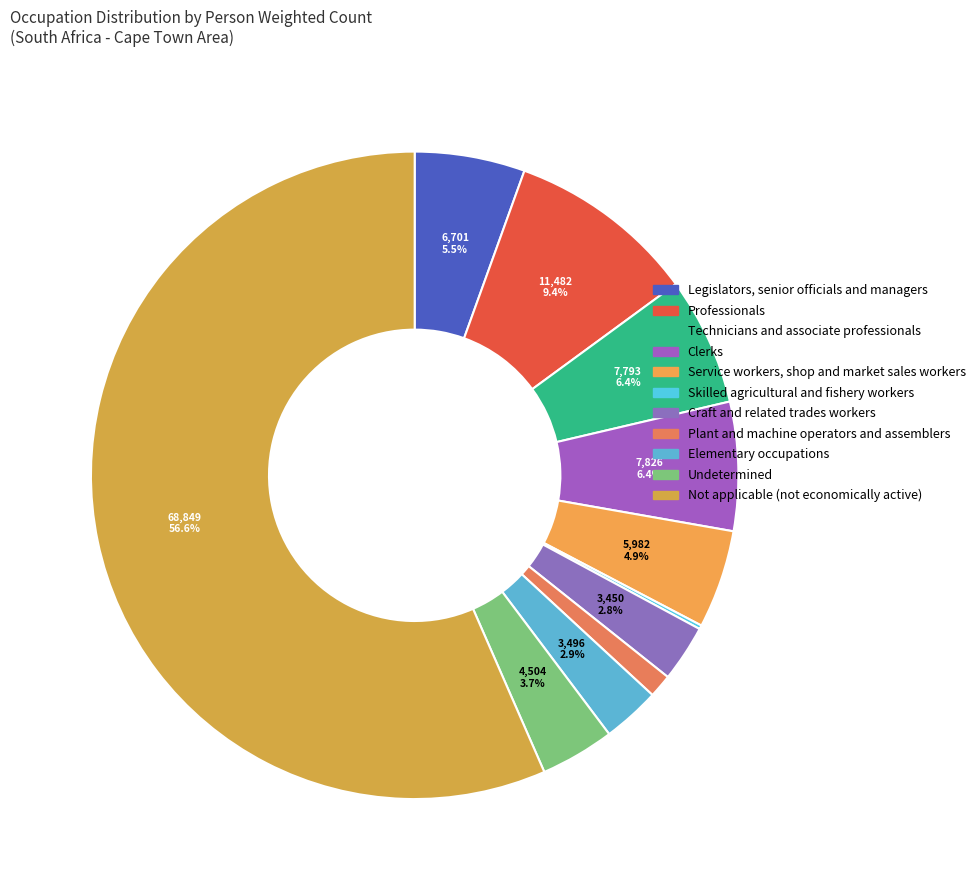

To the nearest percent, what is the average slice percentage?

9%